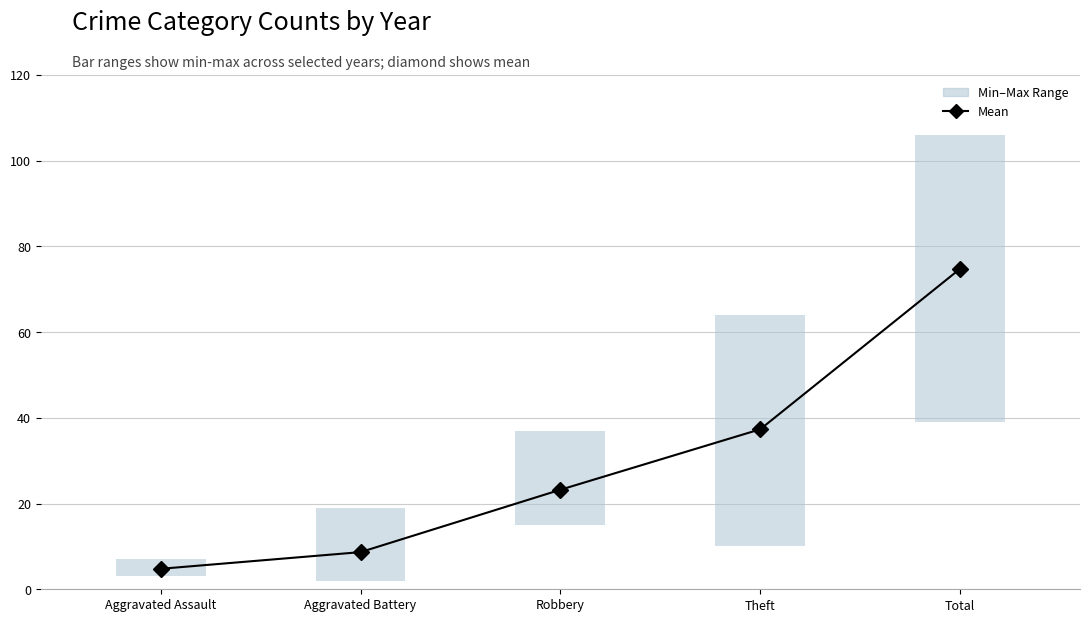

Does the chart contain stacked bars?

No